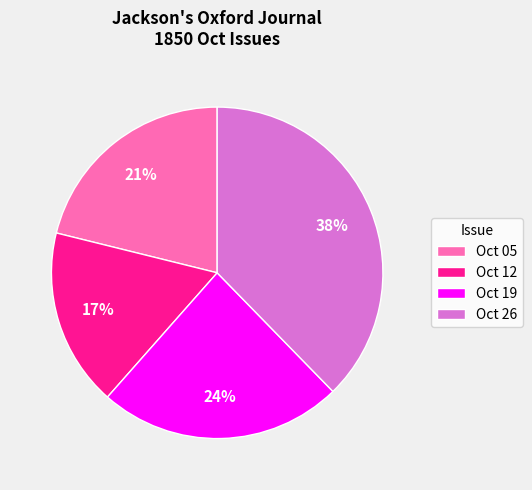

Rank the categories by value from lowest to highest.

Oct 12, Oct 05, Oct 19, Oct 26